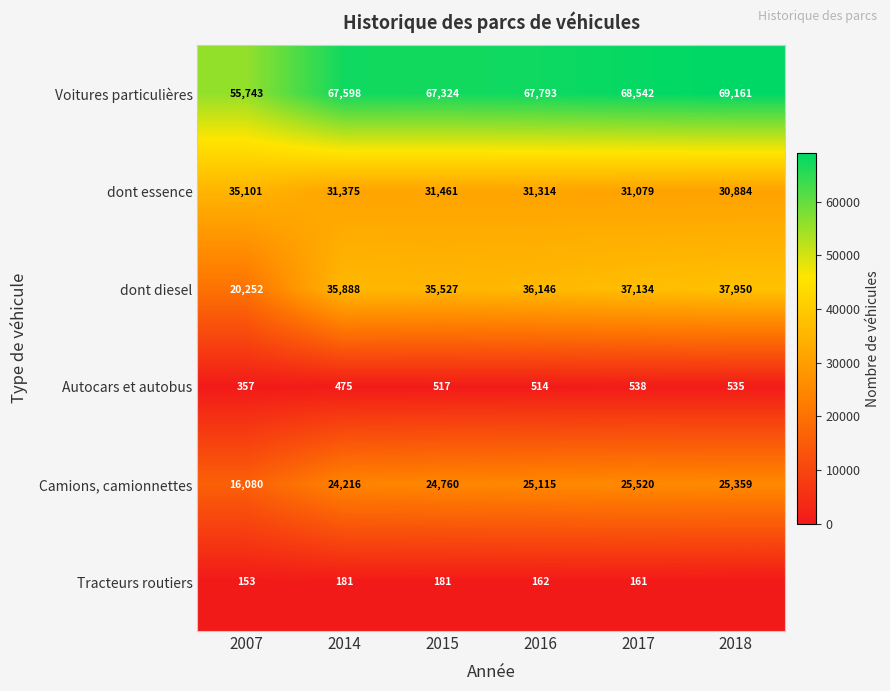

What is the difference between the second highest and minimum values in the Voitures particulières series?

12799